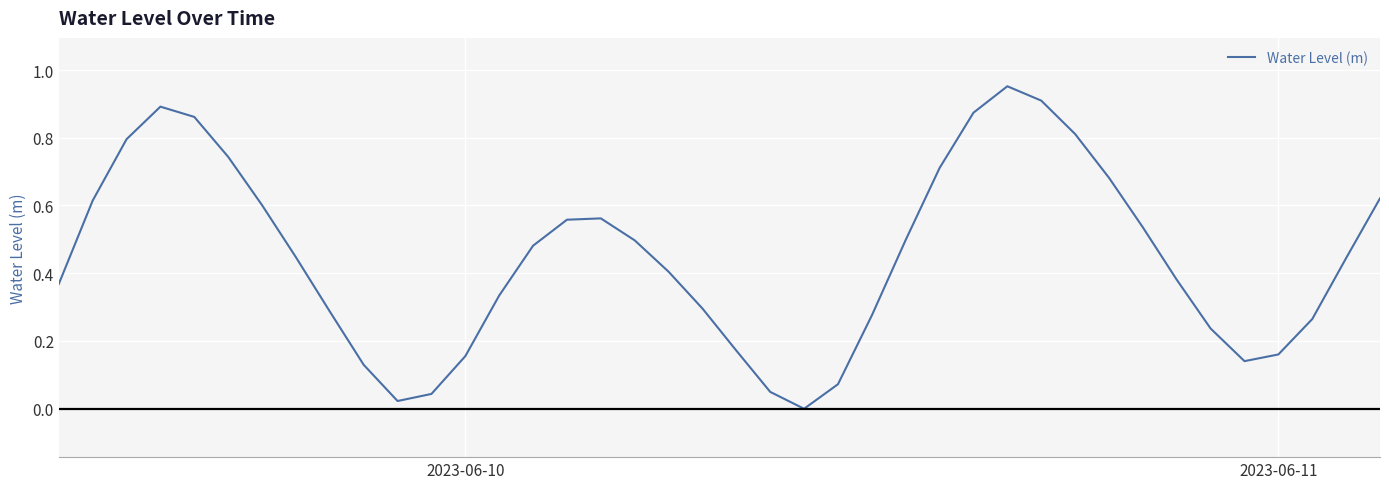

Does the chart display data point markers on the line(s)?

No